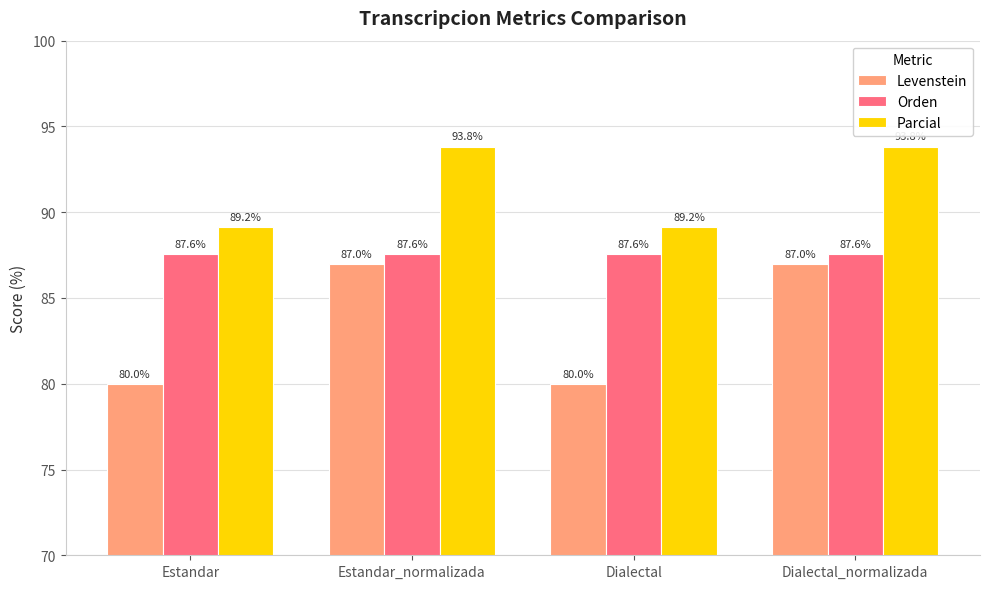

What is the sum of all Orden values?

350.3